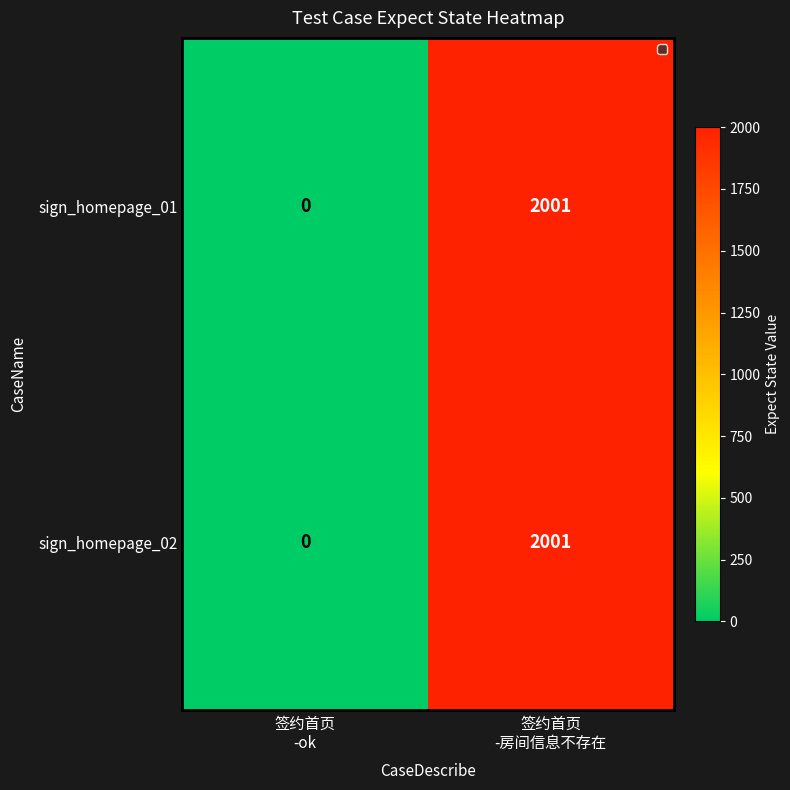

What is the sum of all sign_homepage_02 values?

2001